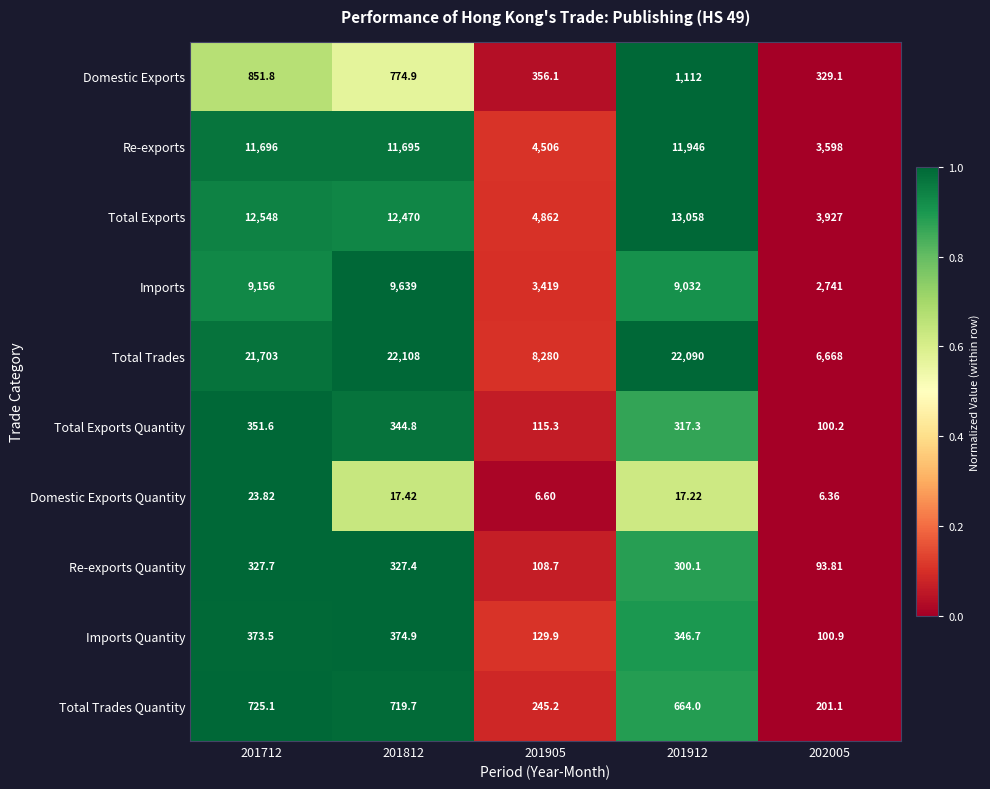

Which series has the widest spread of values?

Total Trades